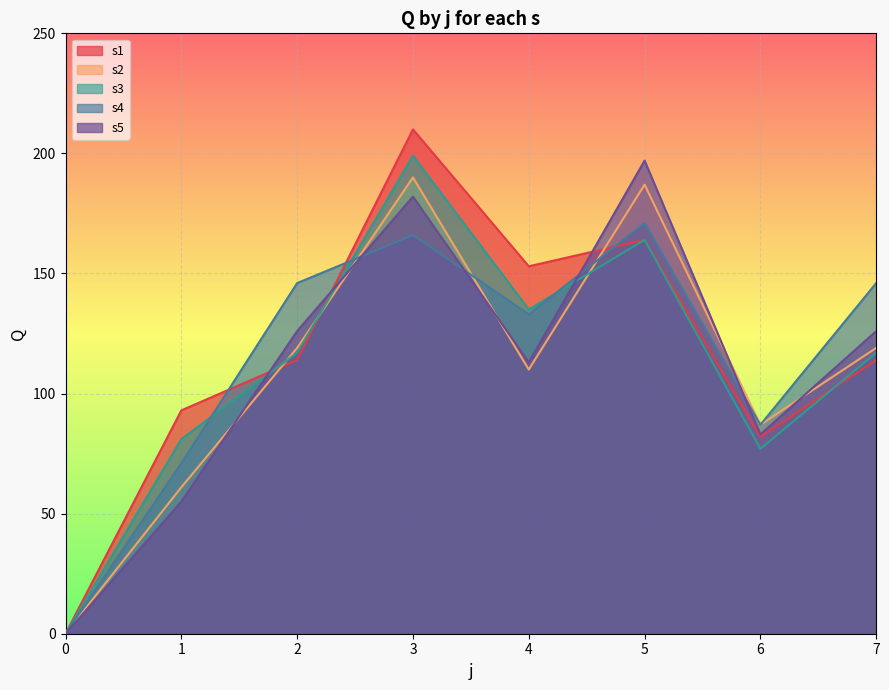

At how many categories does at least one series exceed 132?

5